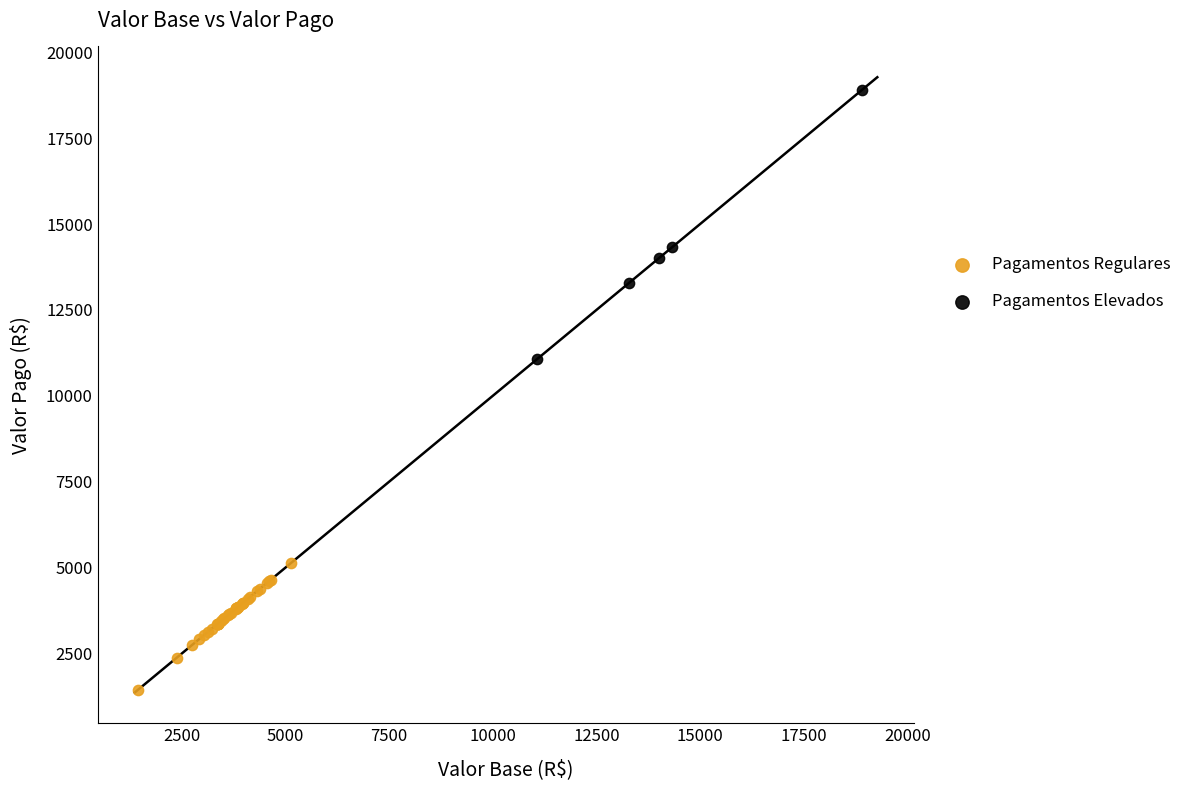

What are all the series names shown in the legend?

Pagamentos Regulares, Pagamentos Elevados